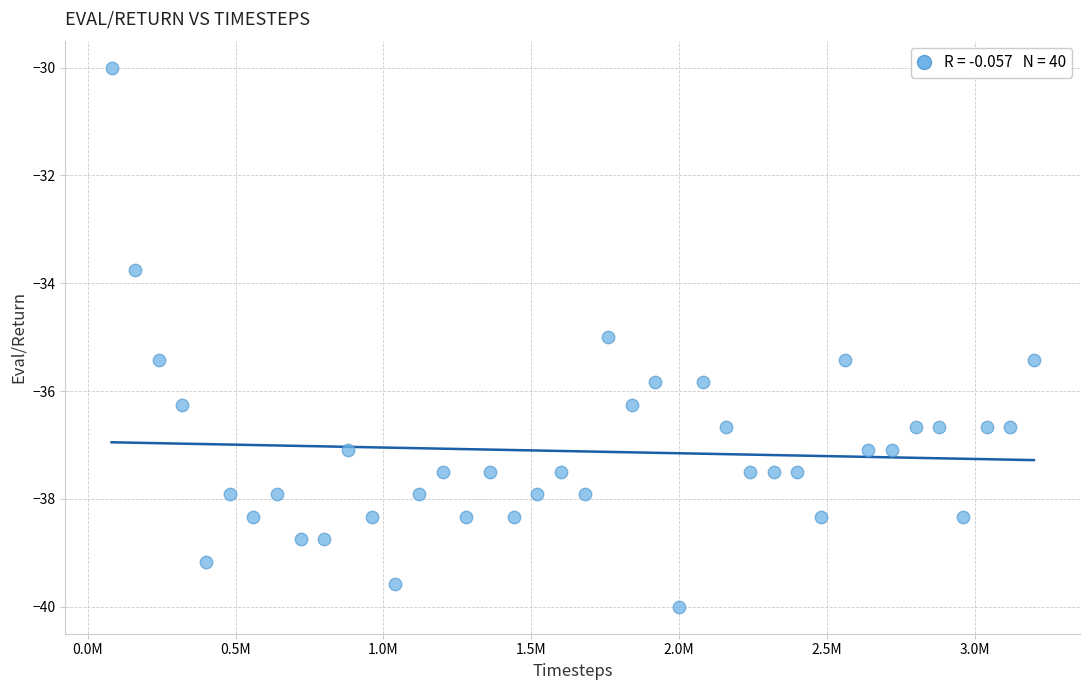

What is the range of X values (max minus min)?

3120000.0